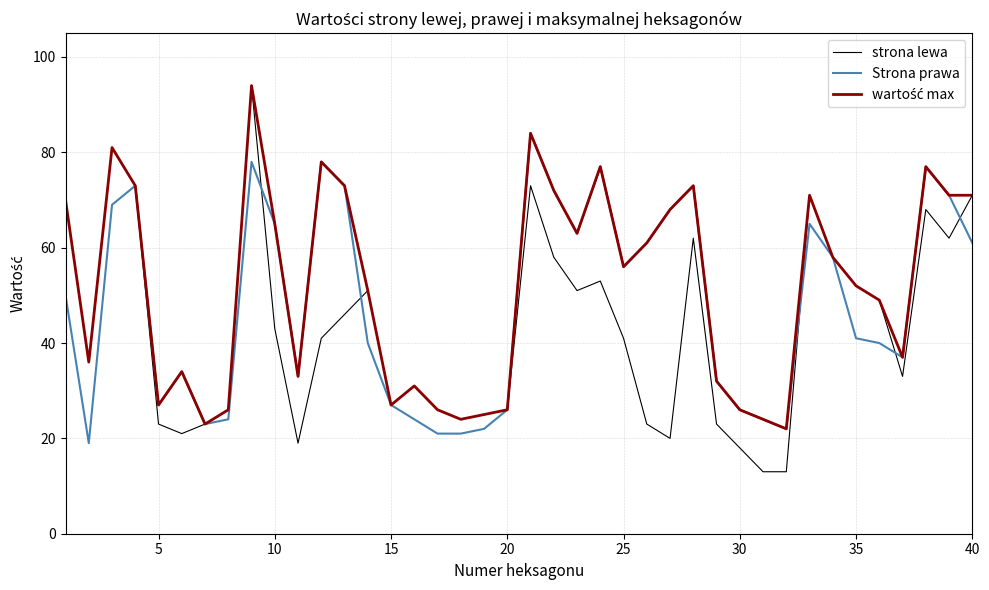

Which series has the largest range (max minus min)?

strona lewa